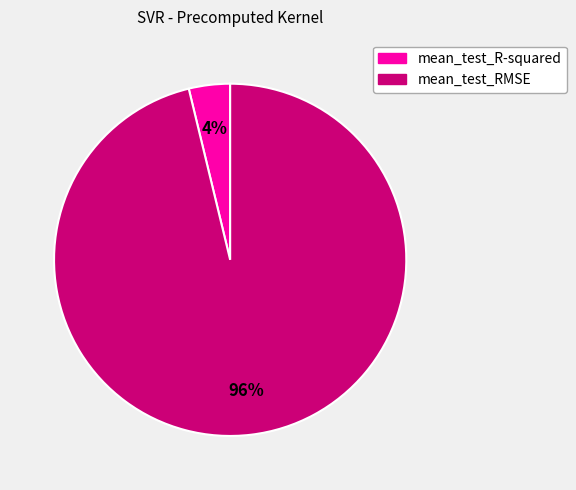

Rank the categories by value from lowest to highest.

mean_test_R-squared, mean_test_RMSE